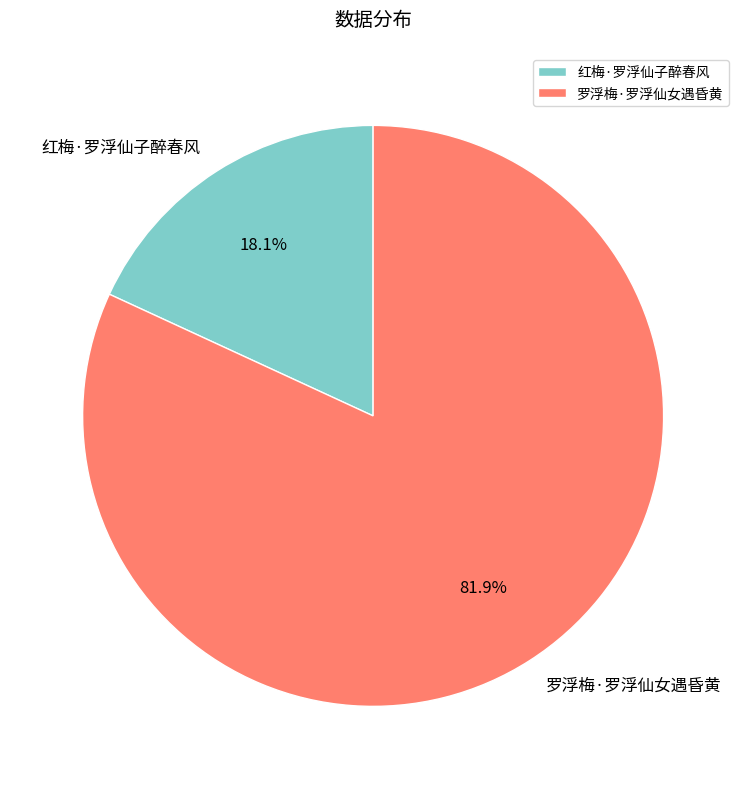

The 罗浮梅·罗浮仙女遇昏黄 slice represents 70% of the pie. True or false?

False